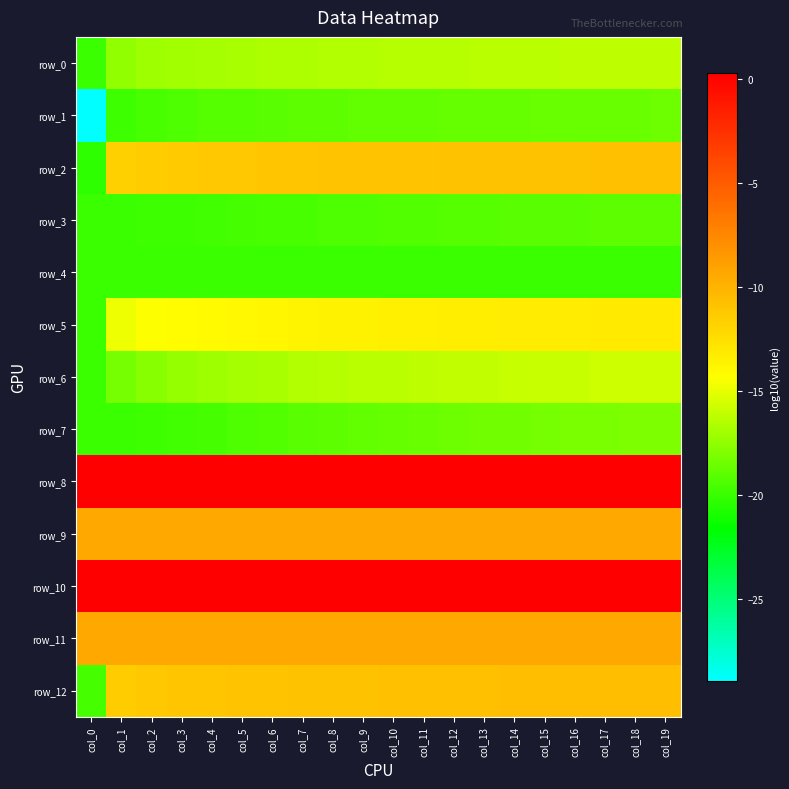

What is the sum of all row_7 values?

-378.1